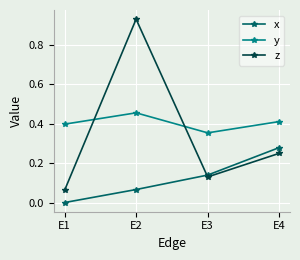

How many values in x are above zero?

3